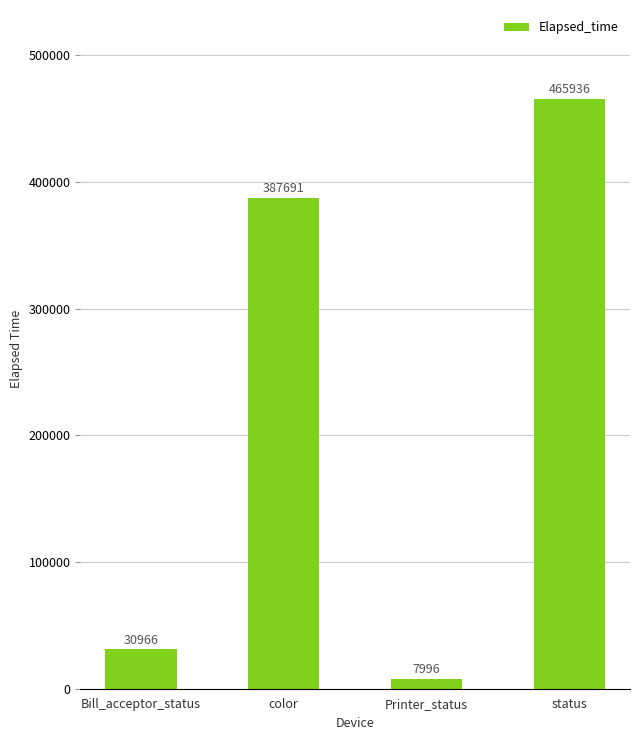

Reading right to left, extract all data points from this chart.

status=465936	Printer_status=7996	color=387691	Bill_acceptor_status=30966